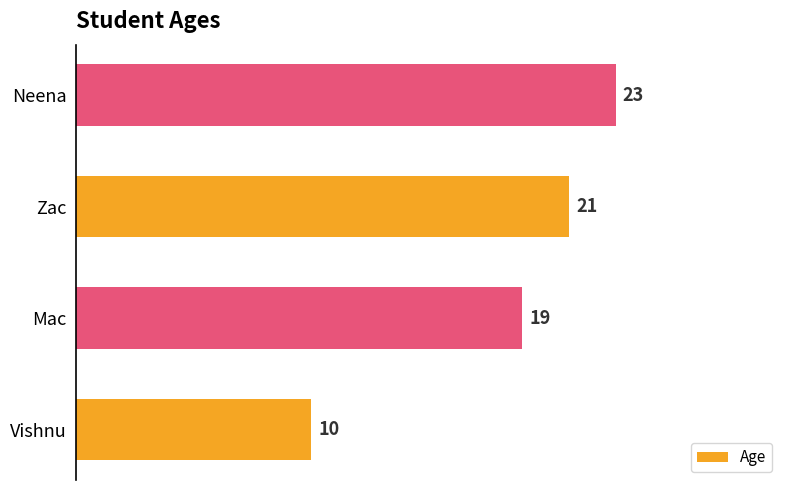

Count the values in the range 19 to 23.

3